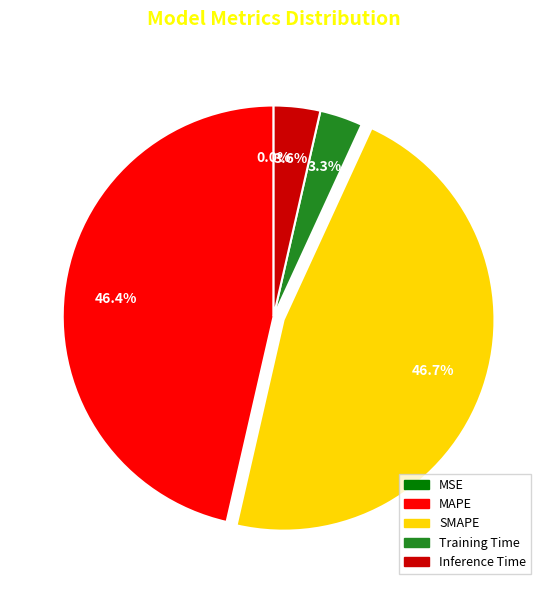

Is Training Time the majority of the pie?

No